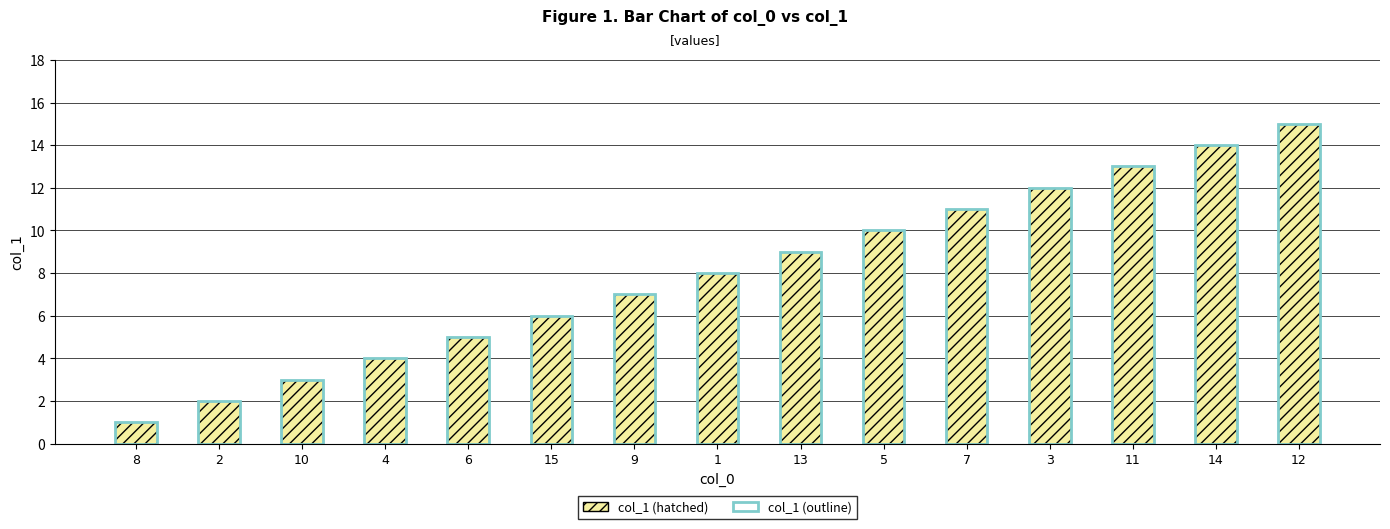

What is the difference between the second highest and minimum values in the col_1 outline series?

13